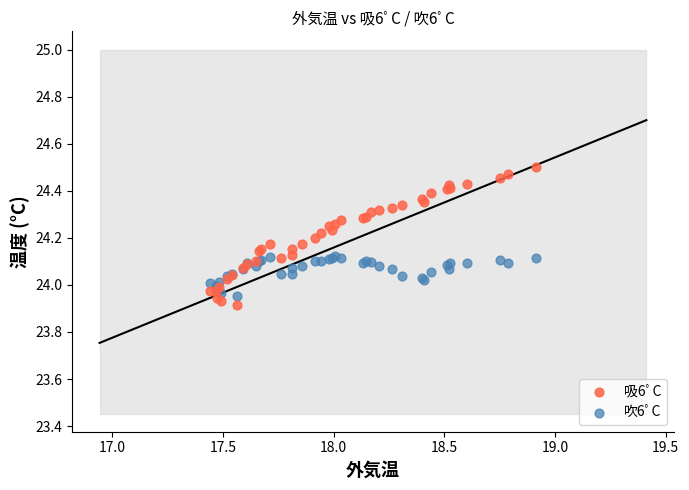

Which series reaches the maximum Y coordinate?

吸6ﾟC